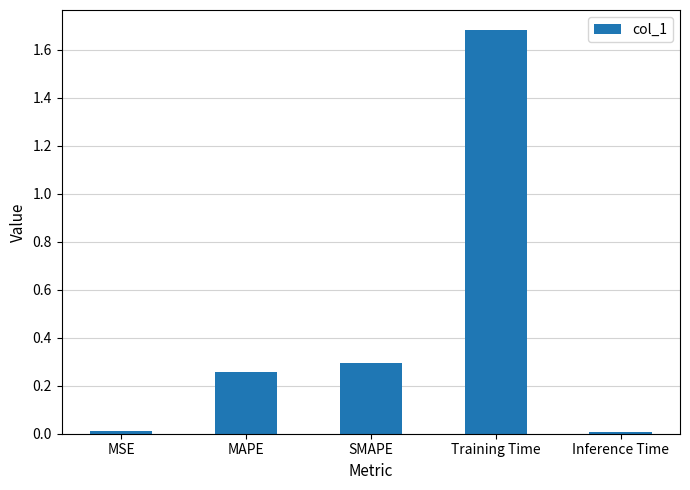

Which category has the highest value across all series?

Training Time